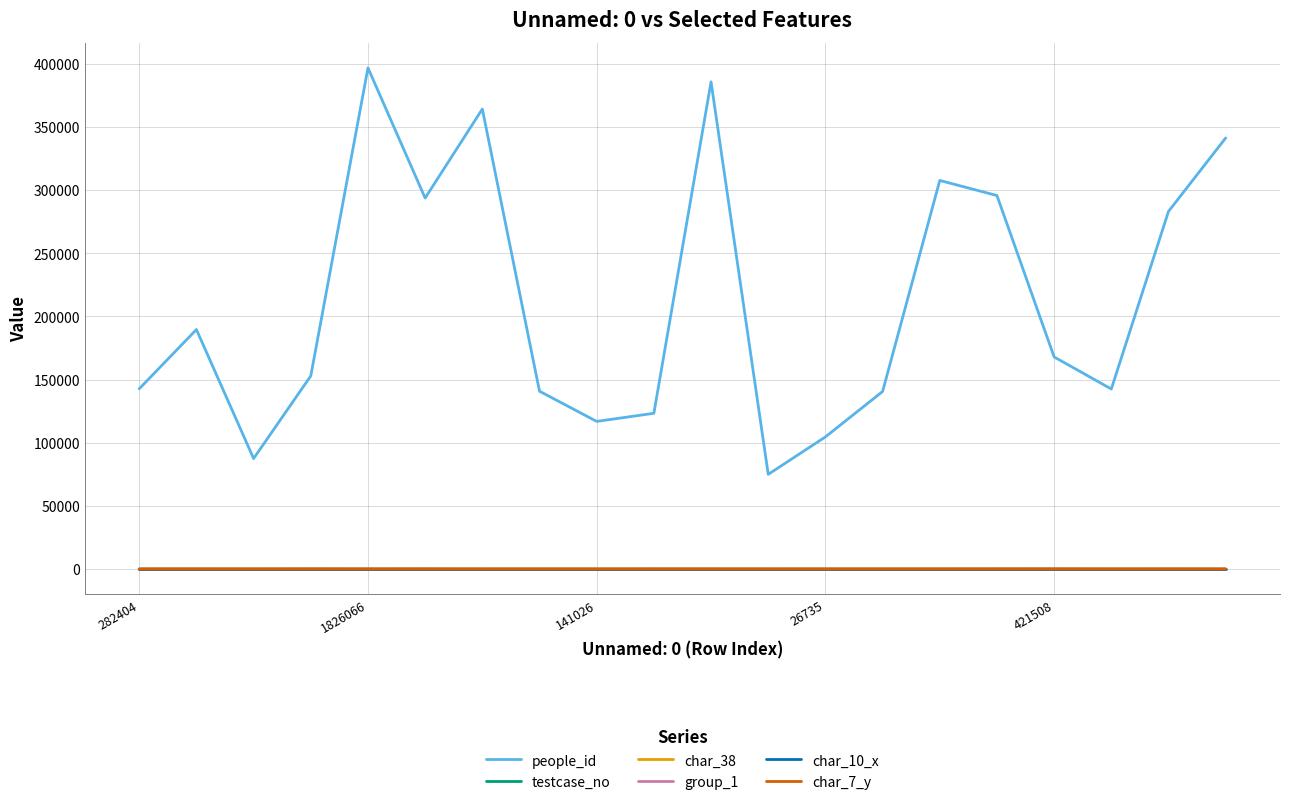

Which series has the widest spread of values?

people_id